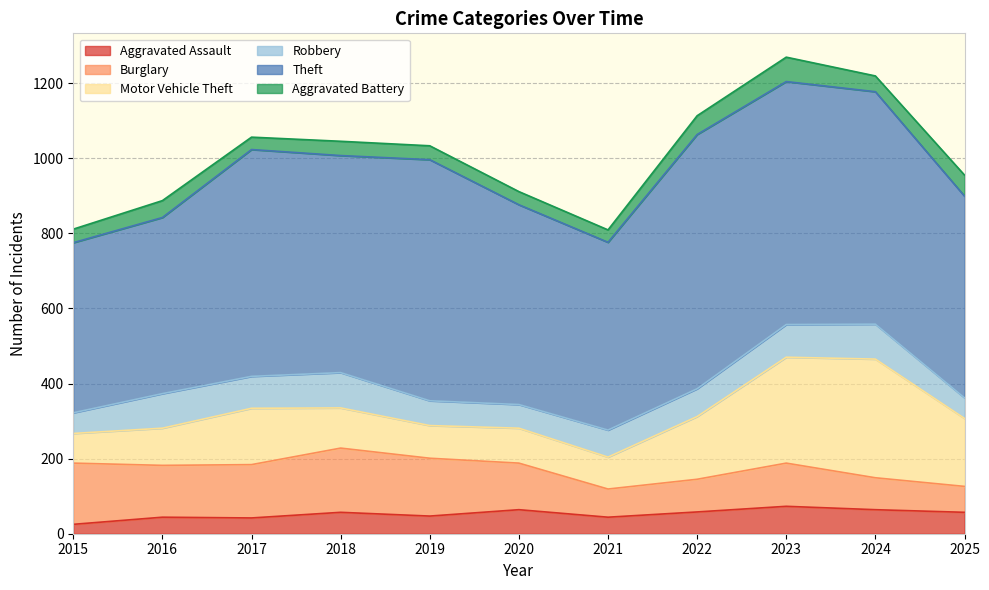

Which series has the largest total across all categories?

Theft